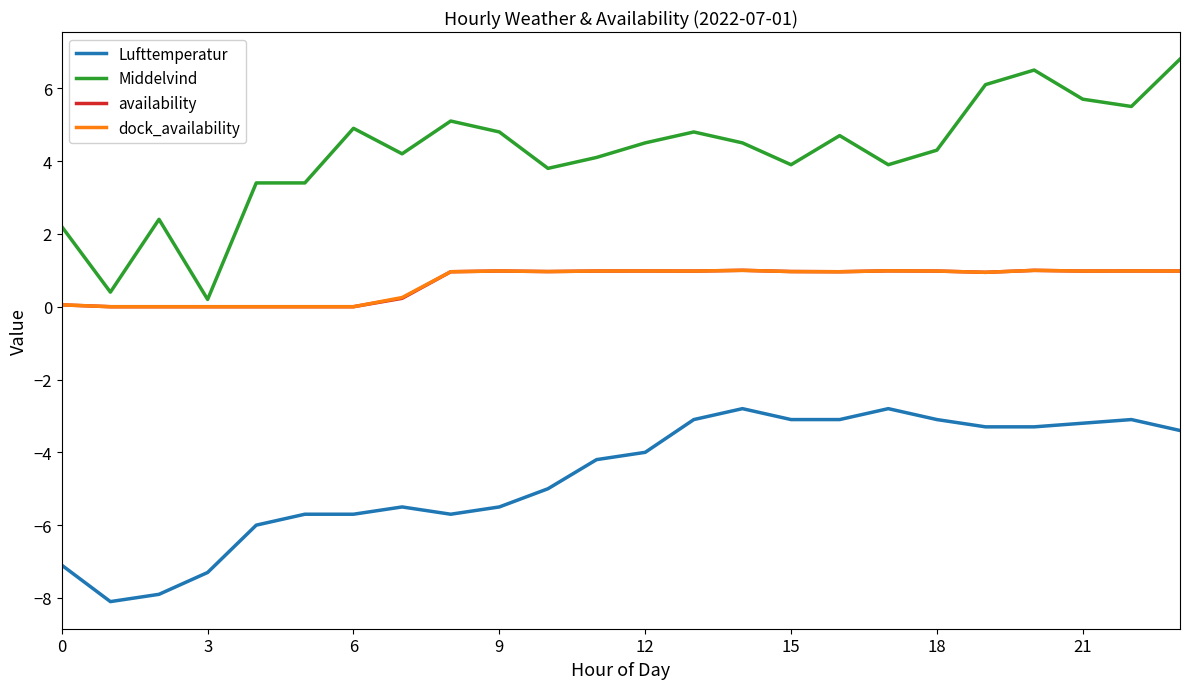

Which series has the largest range (max minus min)?

Middelvind